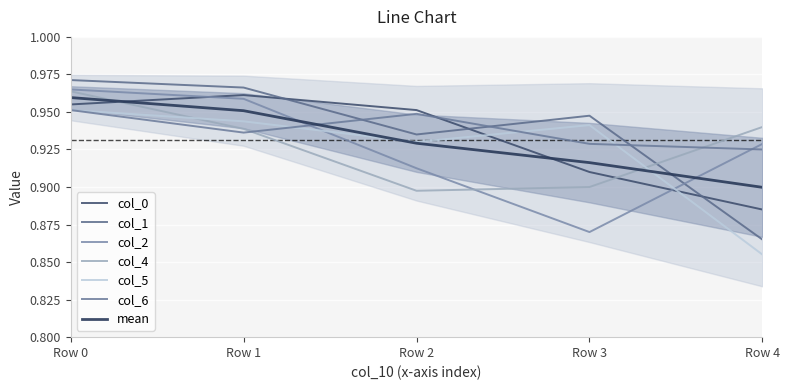

Between Row 2 and Row 1, which is larger?

Row 1